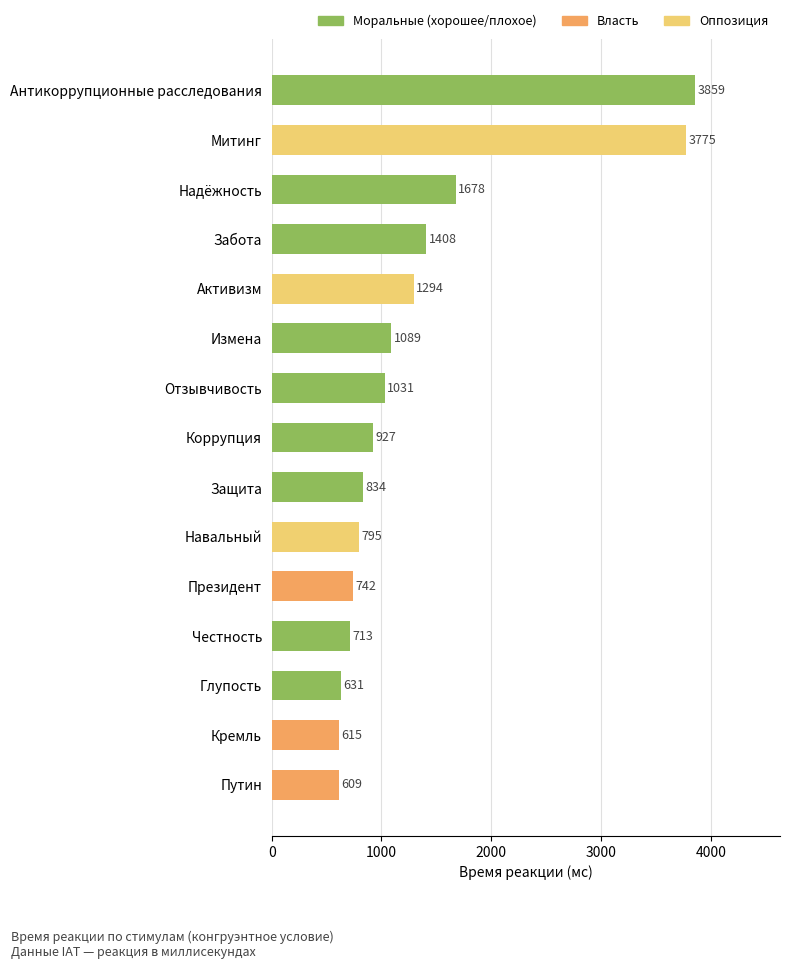

List the labels in order of value, smallest first.

Путин, Кремль, Глупость, Честность, Президент, Навальный, Защита, Коррупция, Отзывчивость, Измена, Активизм, Забота, Надёжность, Митинг, Антикоррупционные расследования